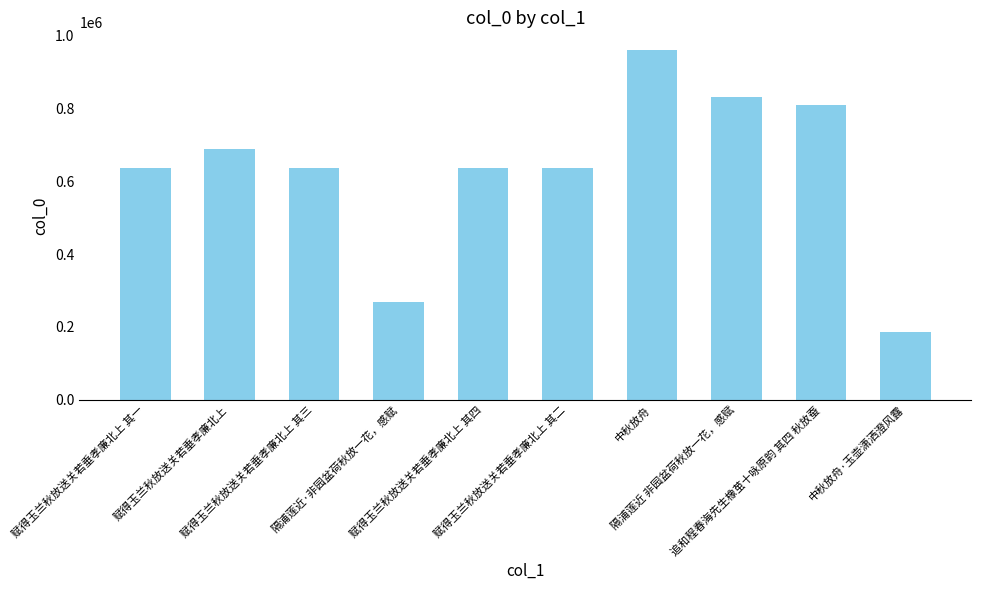

What is the maximum value shown in the chart?

960892